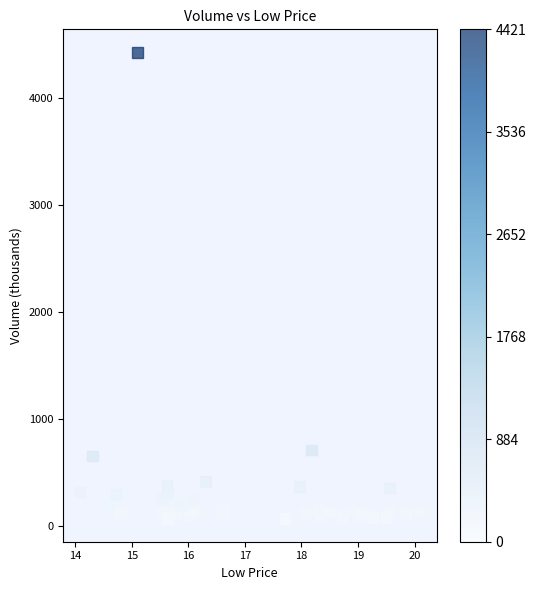

What Y value in the scatter plot is closest to 2244?

707.7